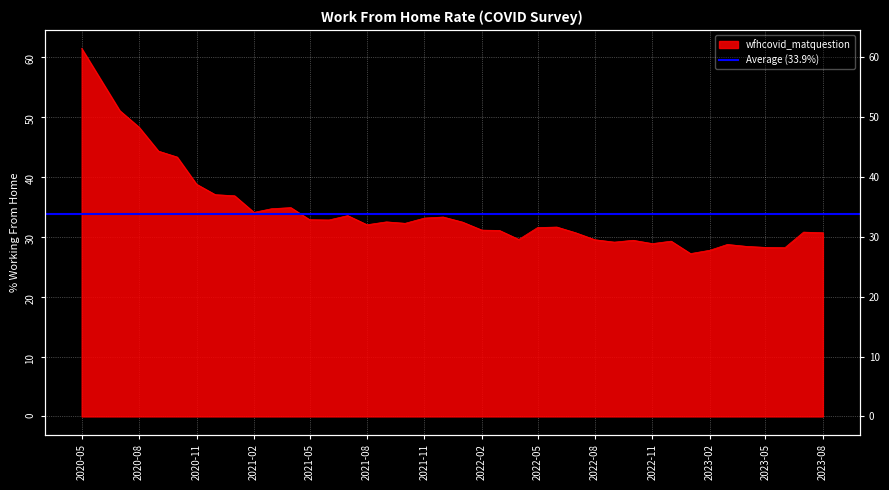

How many data points does each series have?

39